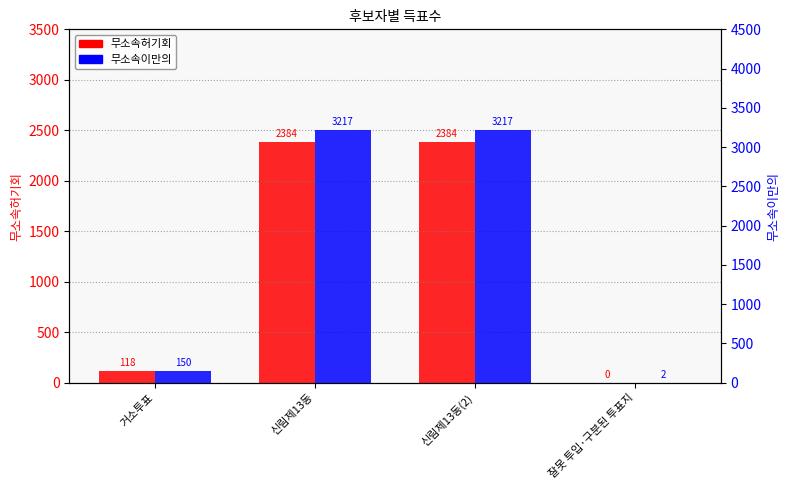

Rank the series by their average value, from highest to lowest.

무소속이만의, 무소속허기회